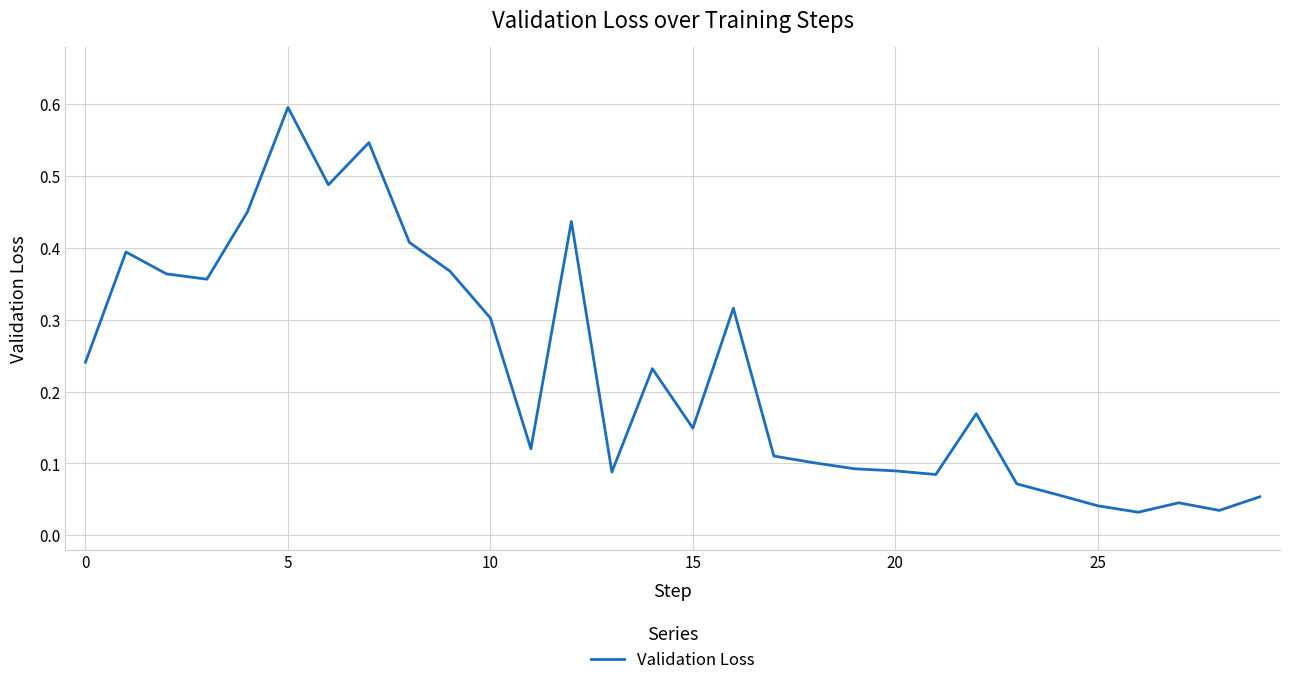

What is the maximum value shown in the chart?

0.6